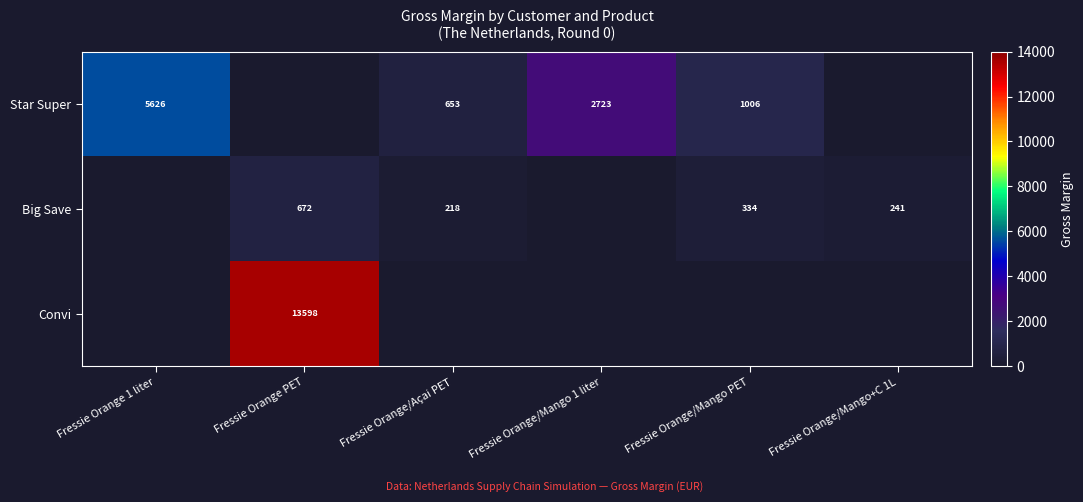

The value of Convi at Fressie Orange PET is 23515. True or false?

False